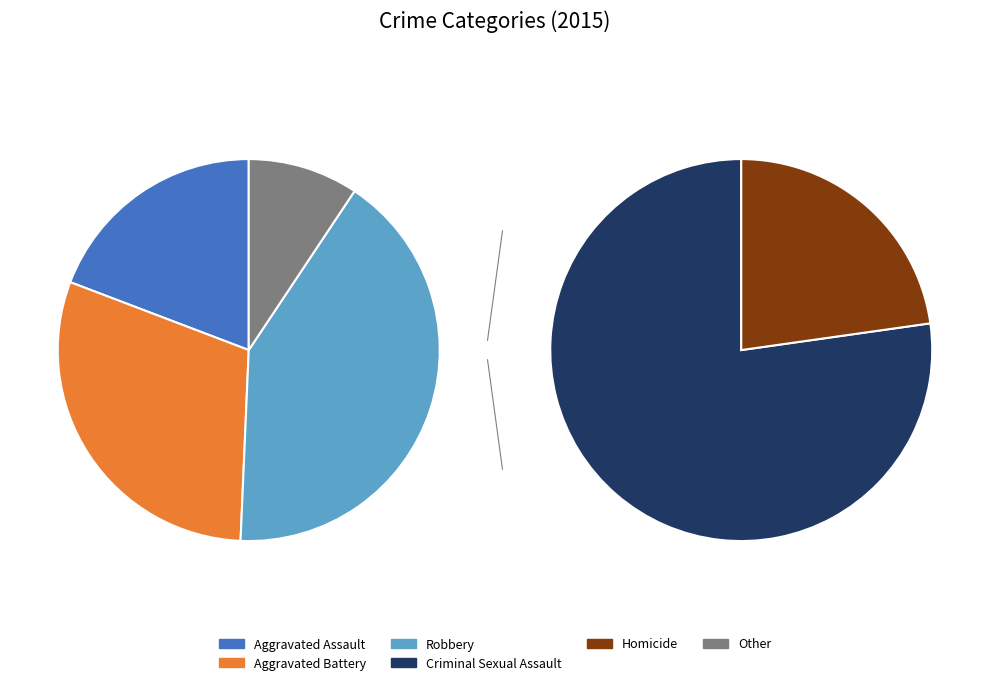

Combined, do Aggravated Battery and Robbery account for over 50%?

Yes